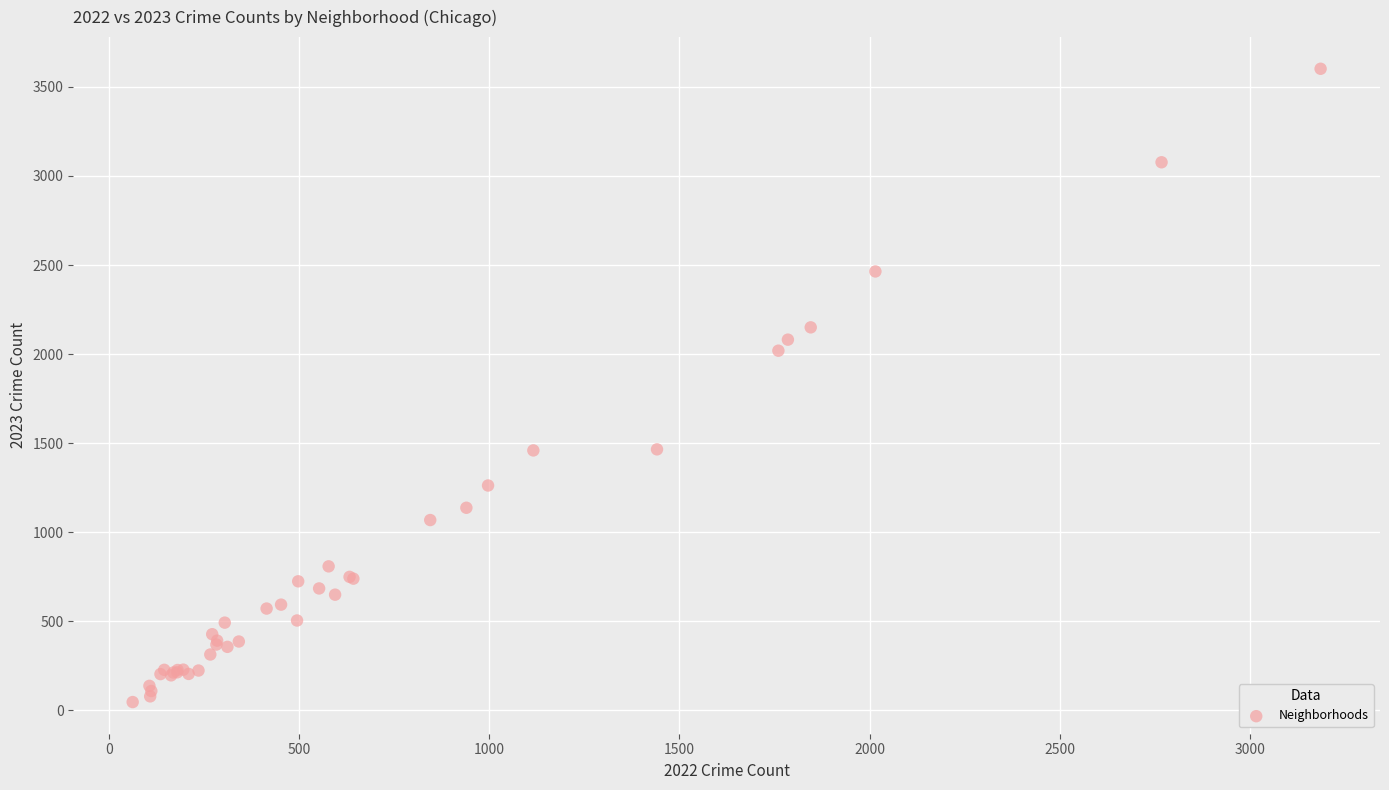

What Y value in the scatter plot is closest to 1824?

2019